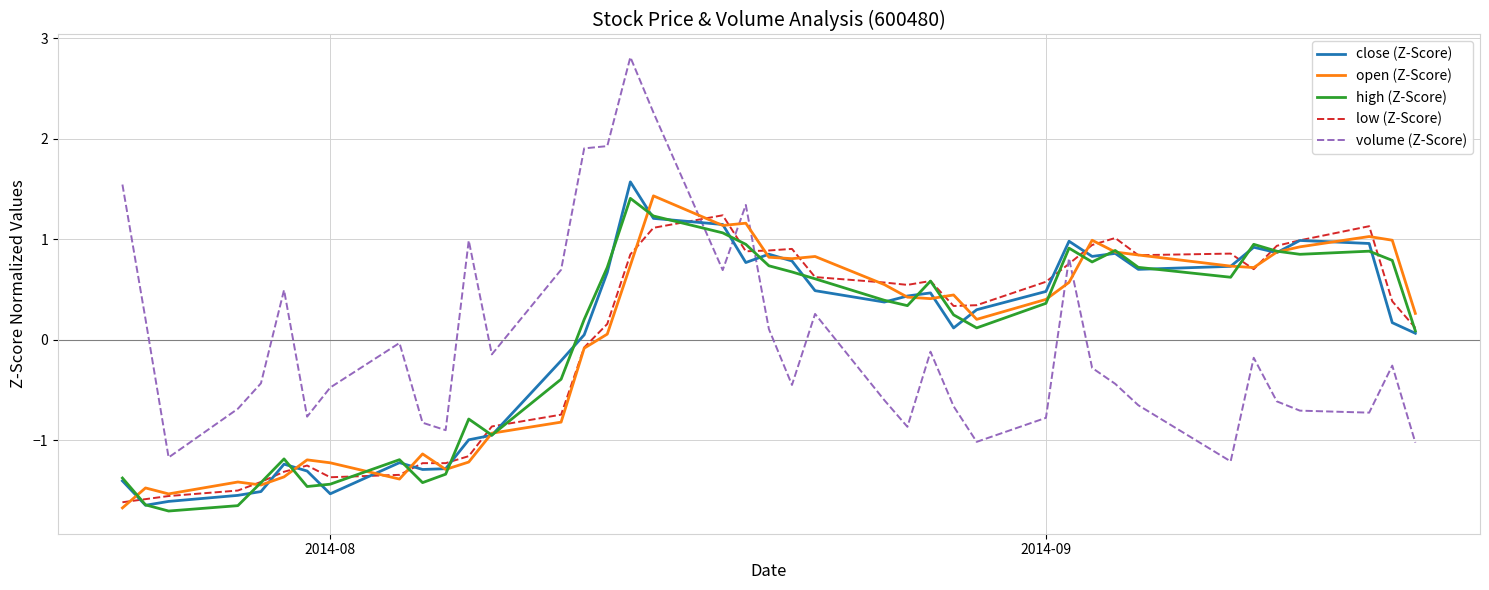

What is the minimum value for close (Z-Score)?

-1.6